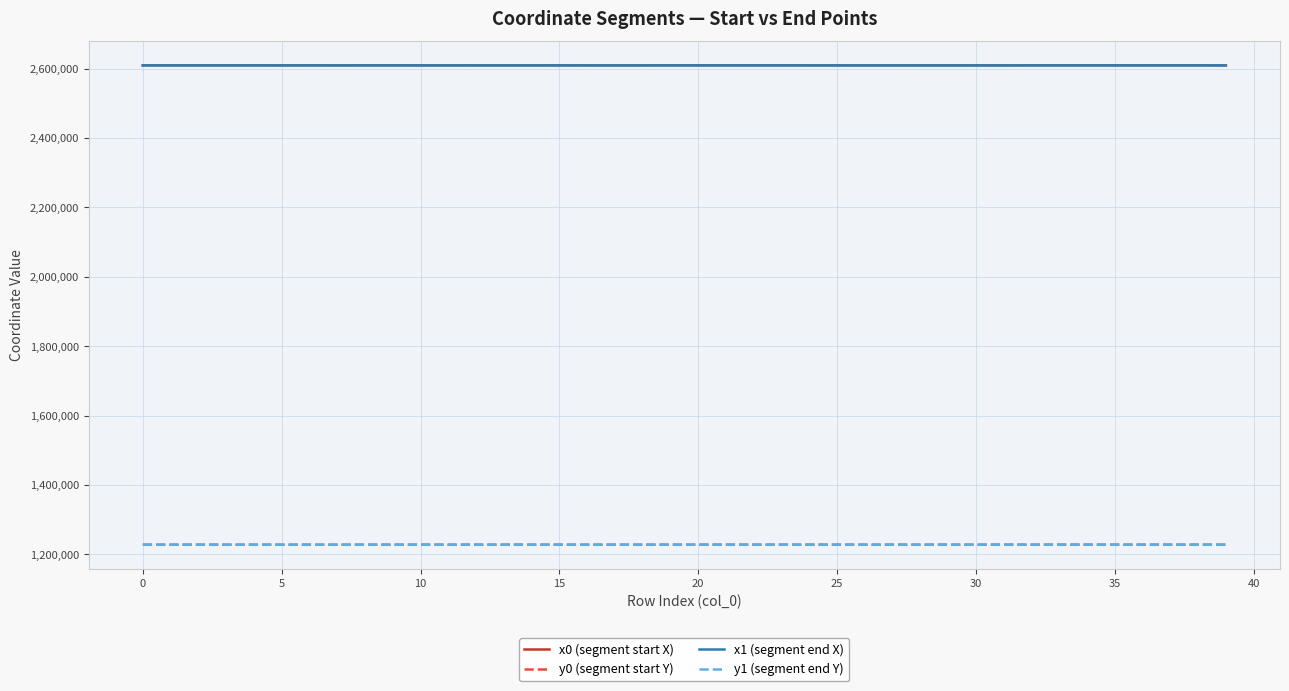

True or false: y0 (segment start Y) and x1 (segment end X) cross at least once.

False